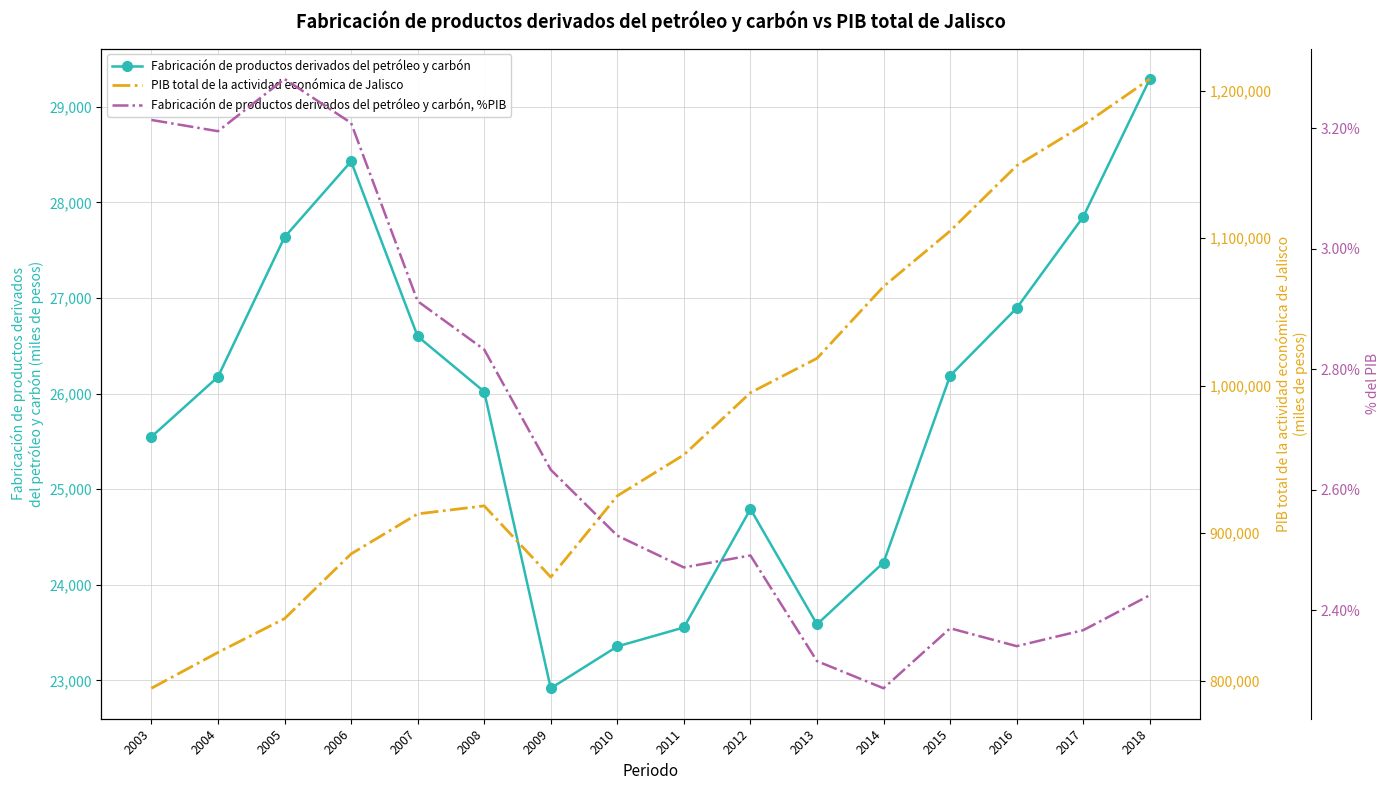

Which series has the widest spread of values?

PIB total de la actividad económica de Jalisco